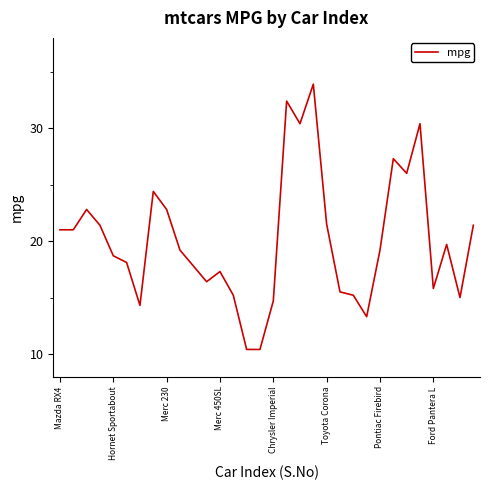

What is the smallest value displayed?

10.4